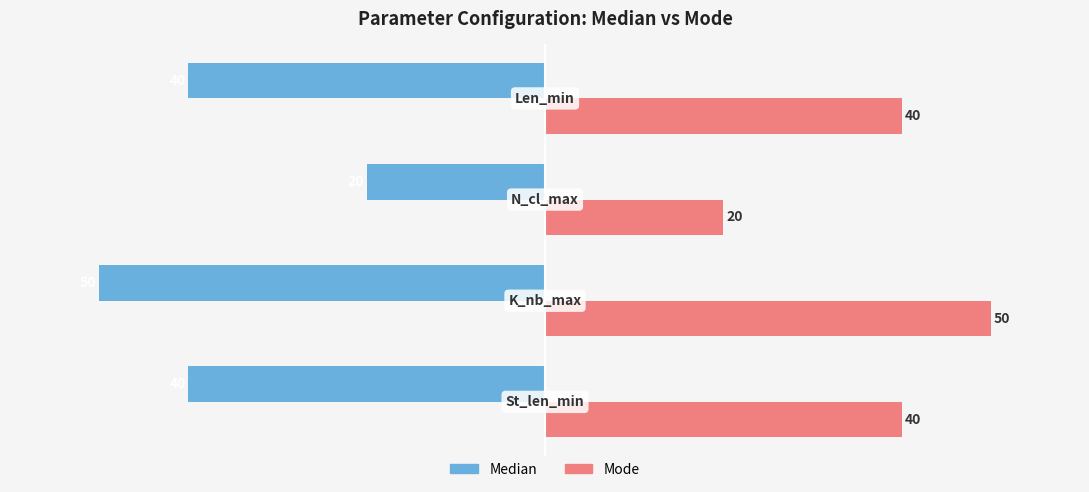

How many distinct data groups are displayed?

2